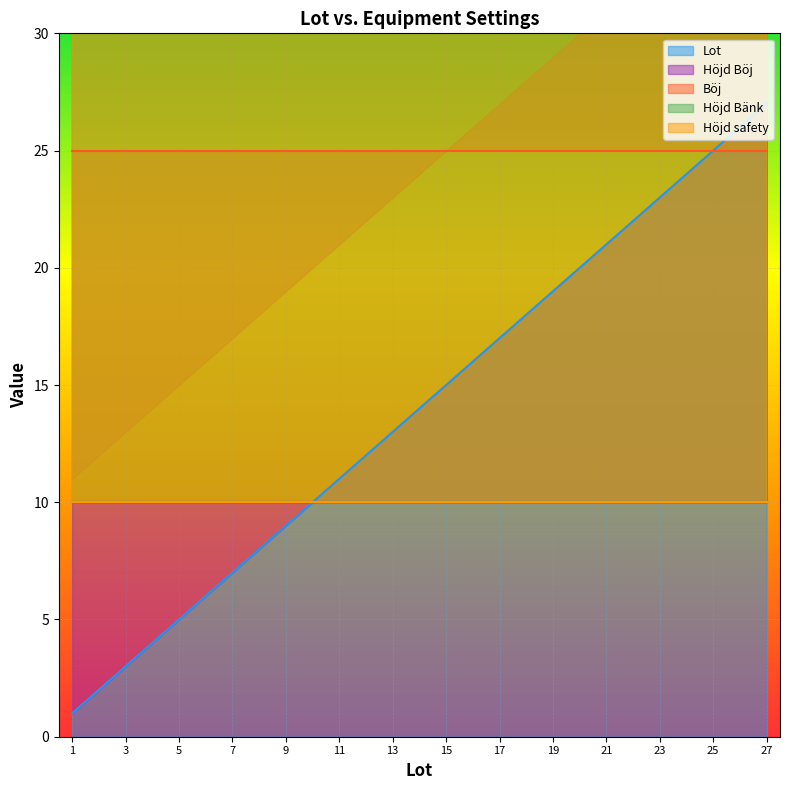

Which series has the widest spread of values?

Lot